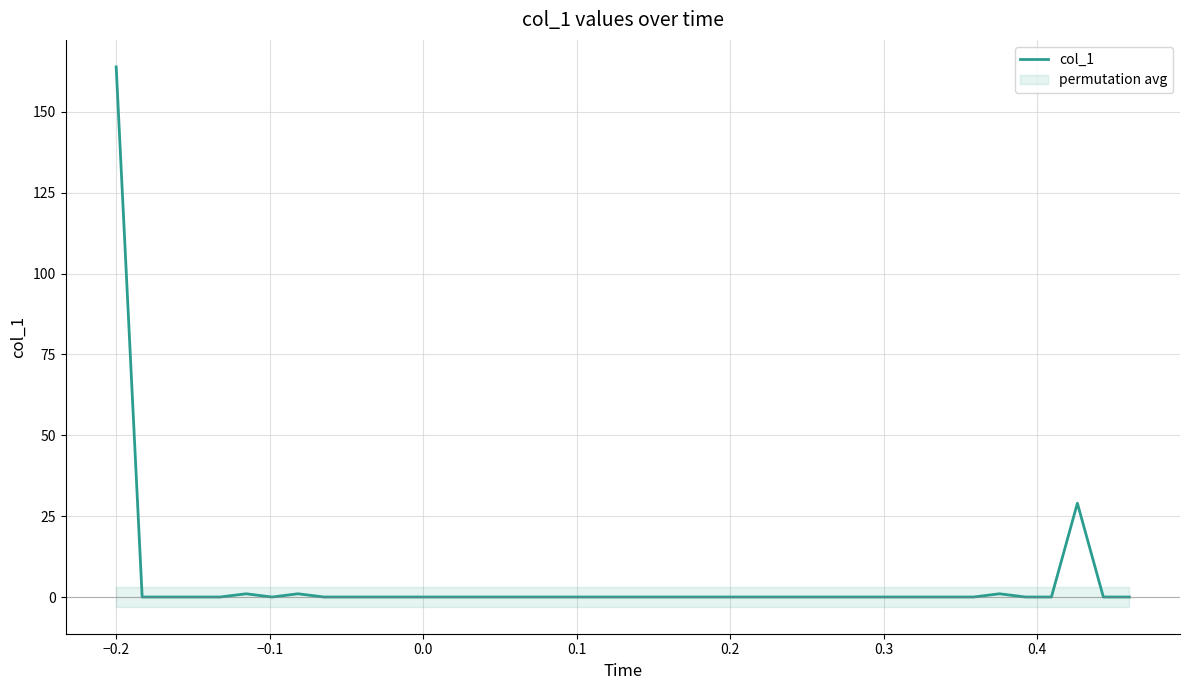

What is the highest value of the col_1 series?

163.9